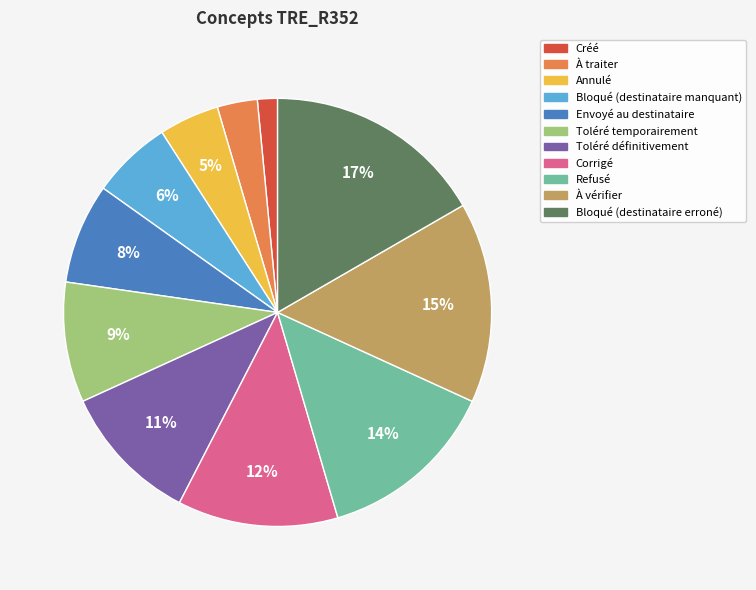

Does any single category account for the majority?

No